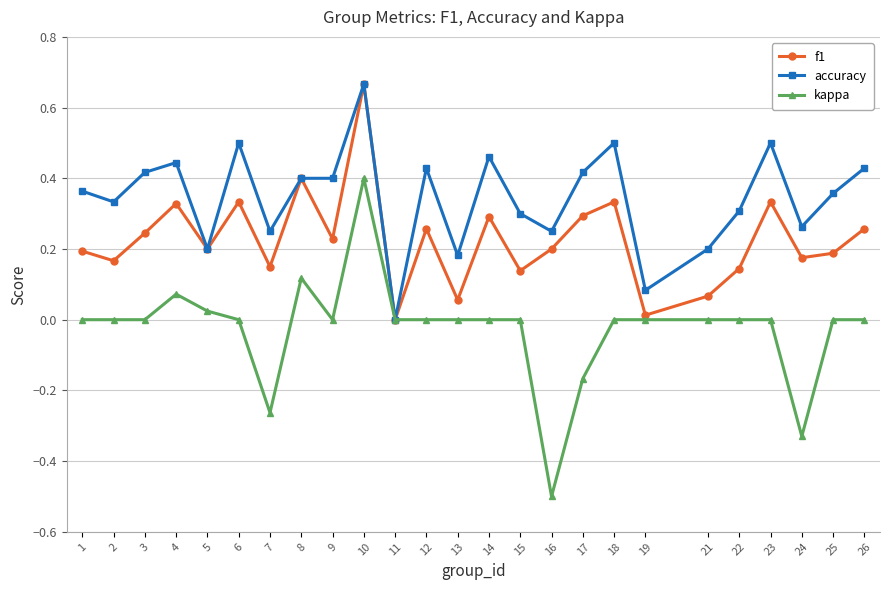

Does the chart have visible grid lines?

Yes